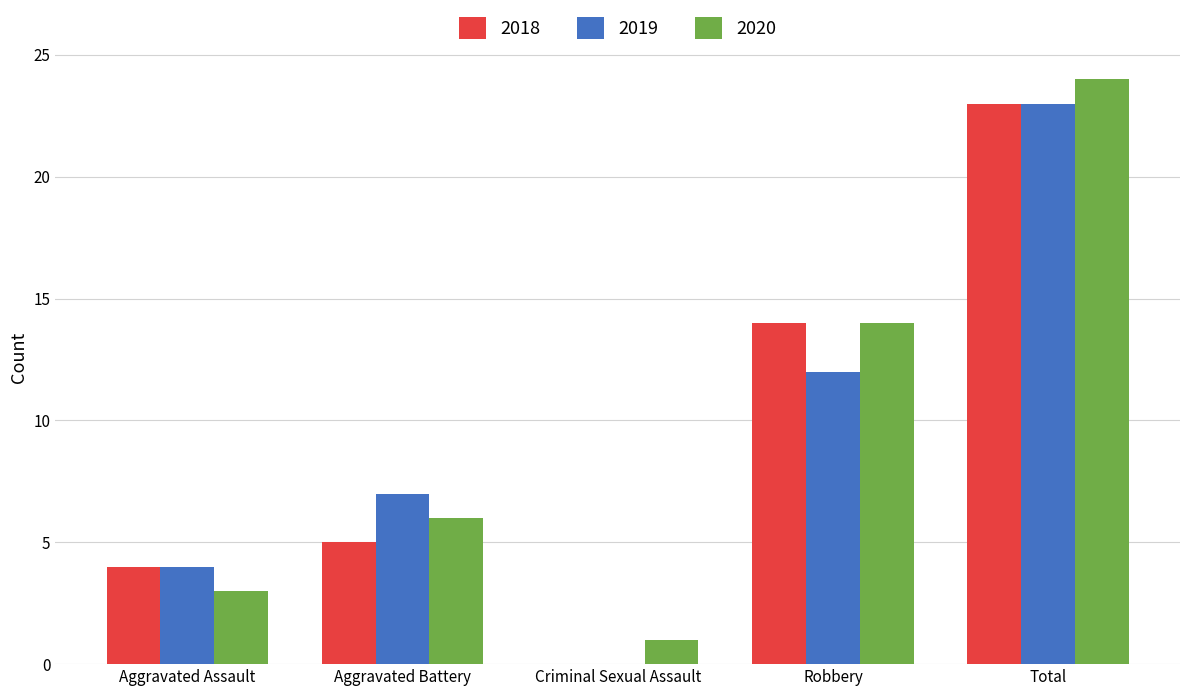

True or false: 2018 has a value of 23 at Total.

True